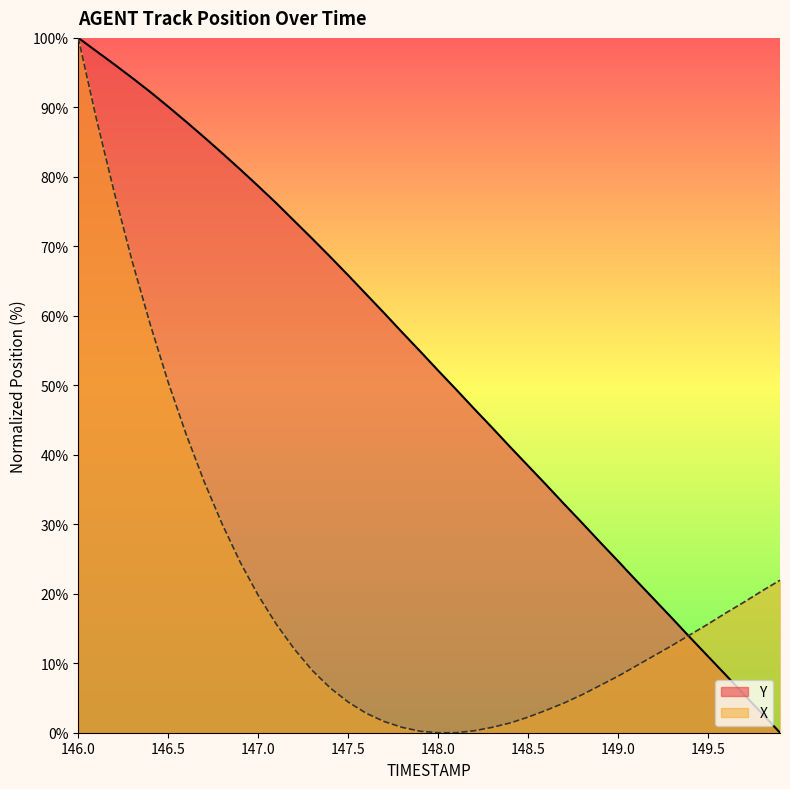

What is the highest value of the X series?

100.0